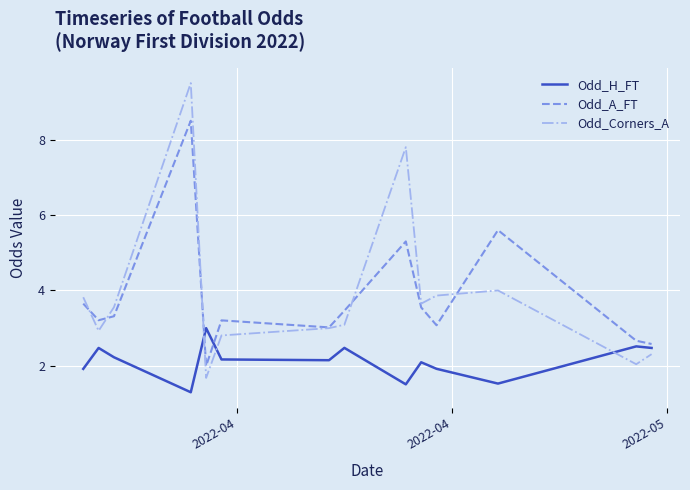

What is the maximum value shown in the chart?

9.5